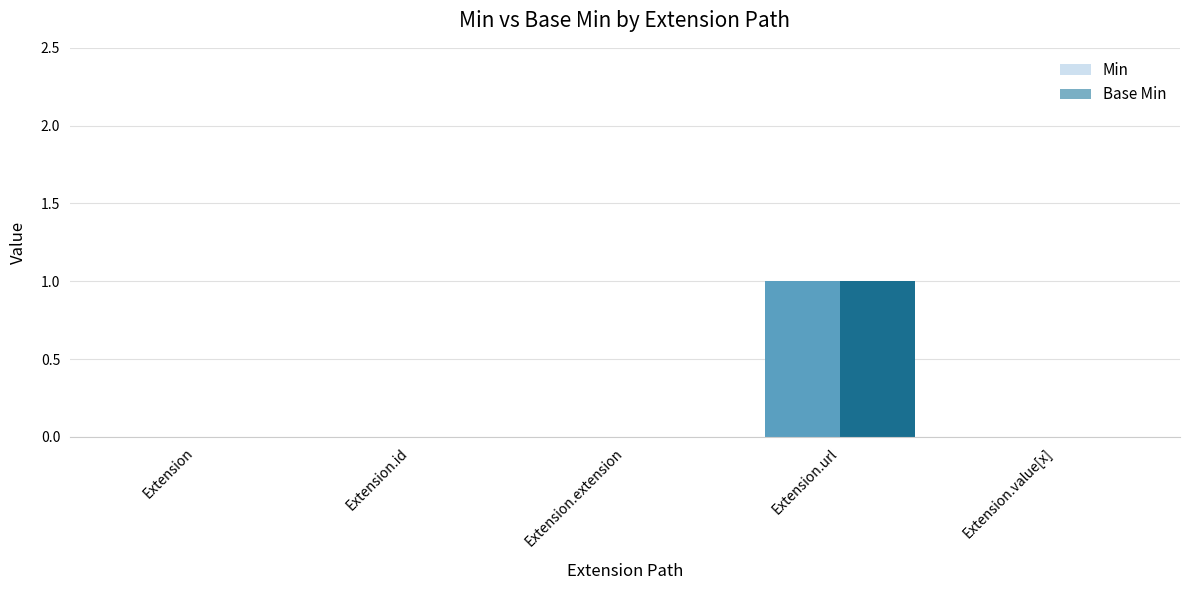

Where is Min nearest to the value 0?

Extension